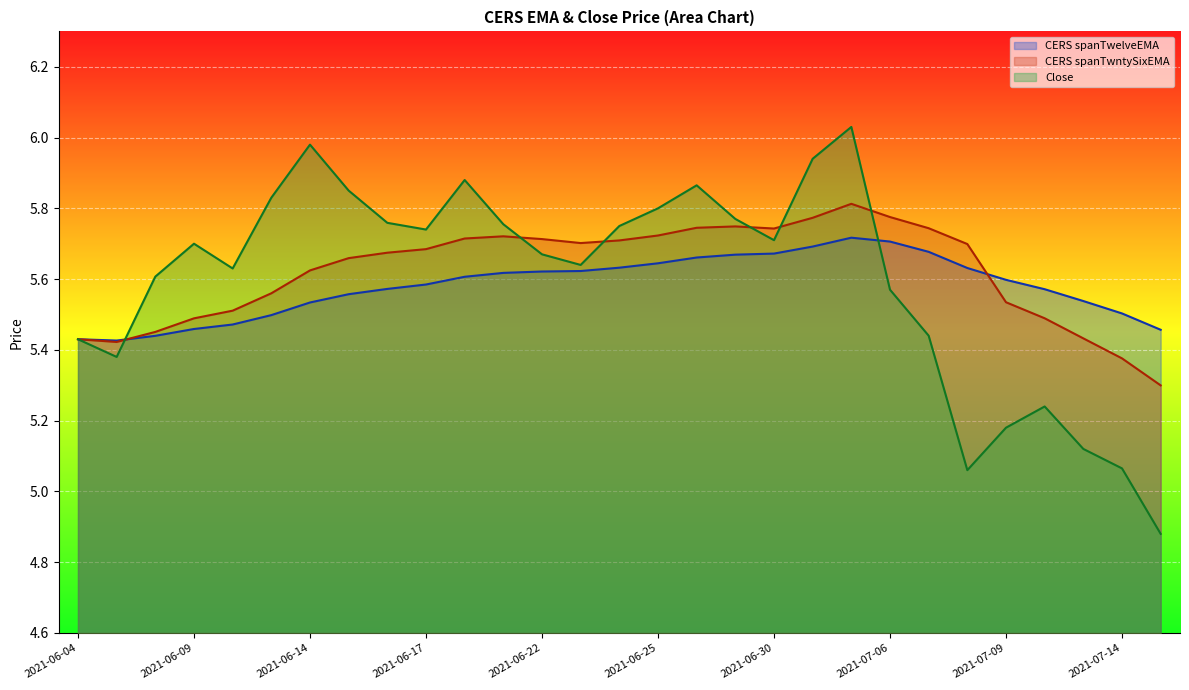

Read the CERS spanTwntySixEMA value at 2021-06-24.

5.7